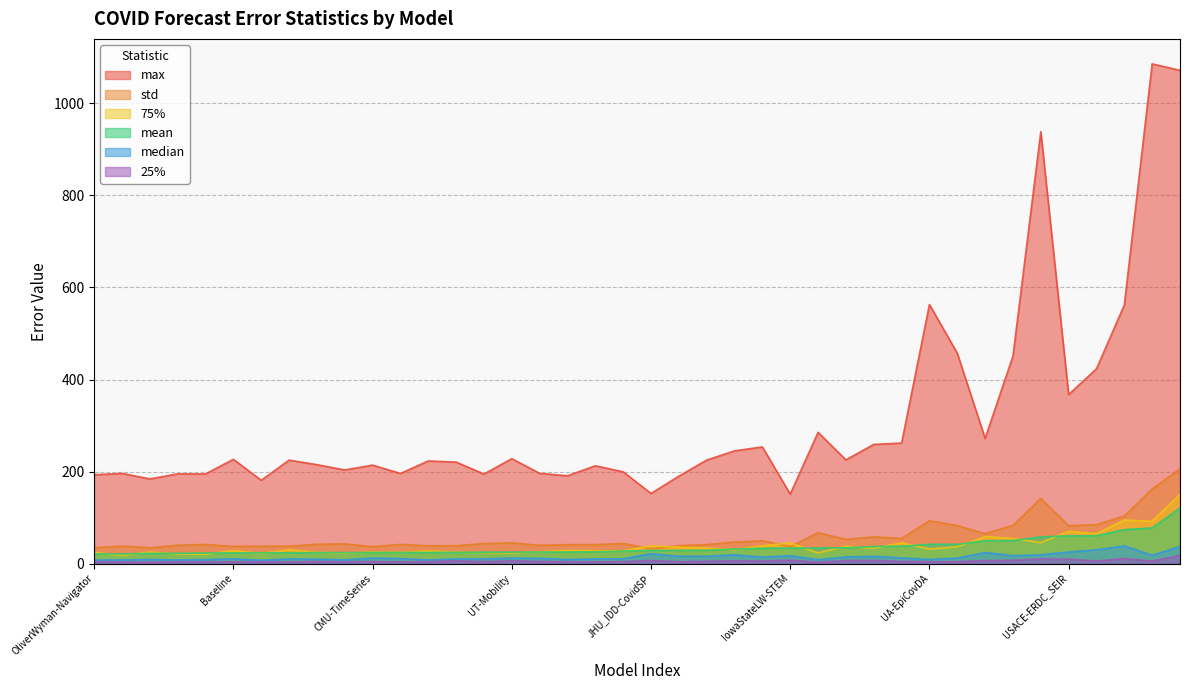

What is the sum of all max values?

12530.2